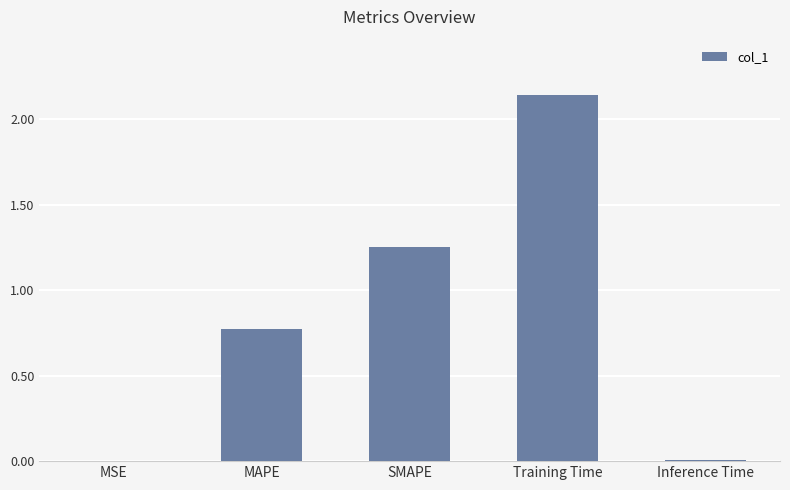

Is it true that the value at MAPE is 0.4?

False